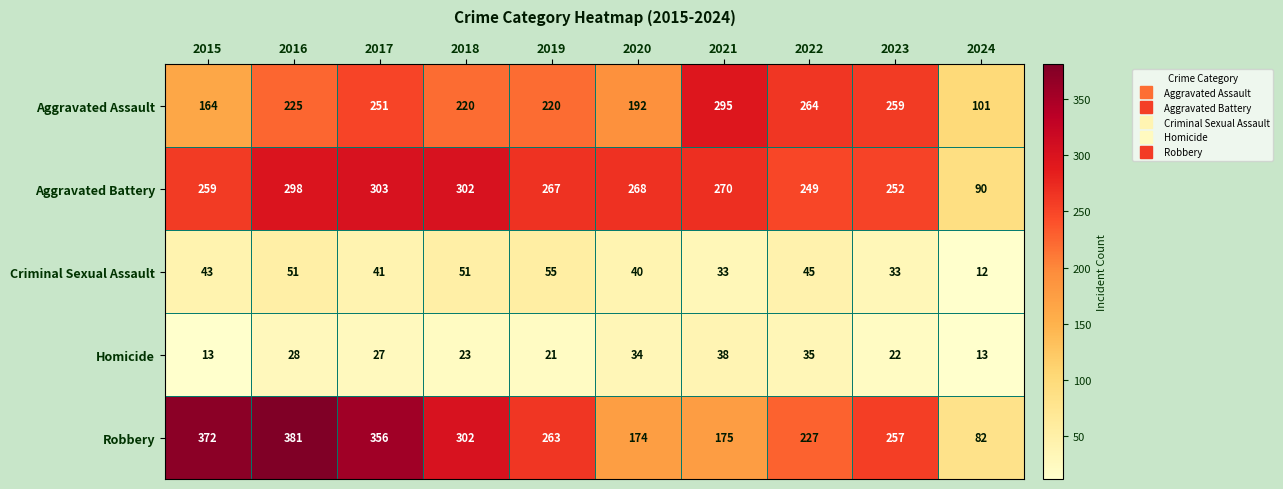

Between 2022 and 2024, which series saw the biggest shift?

Aggravated Assault